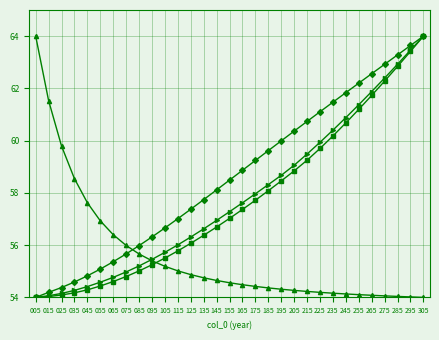

Does the chart display data point markers on the line(s)?

Yes